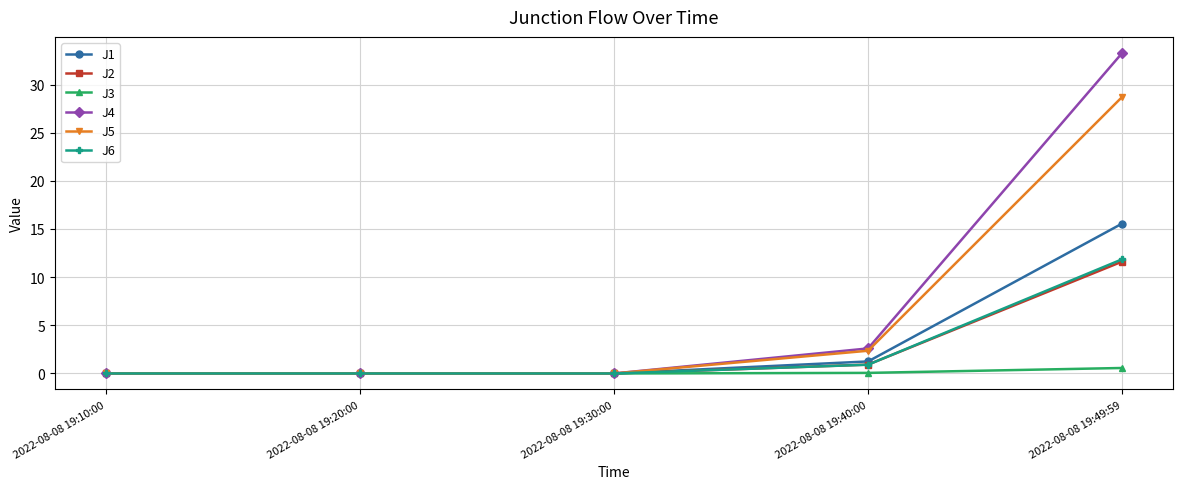

What is the average value of the J2 series?

2.5